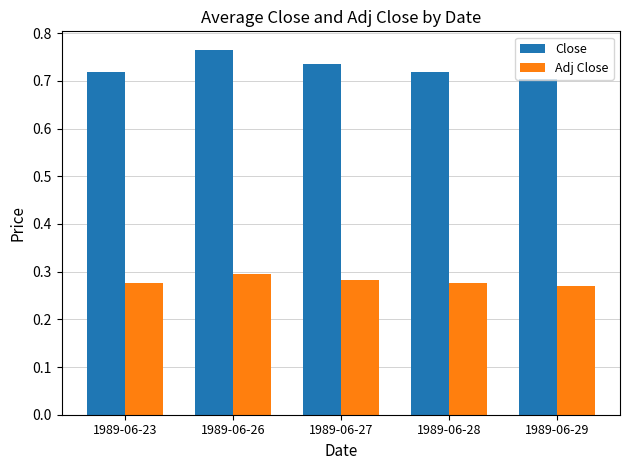

At which label does Adj Close reach its peak?

1989-06-26